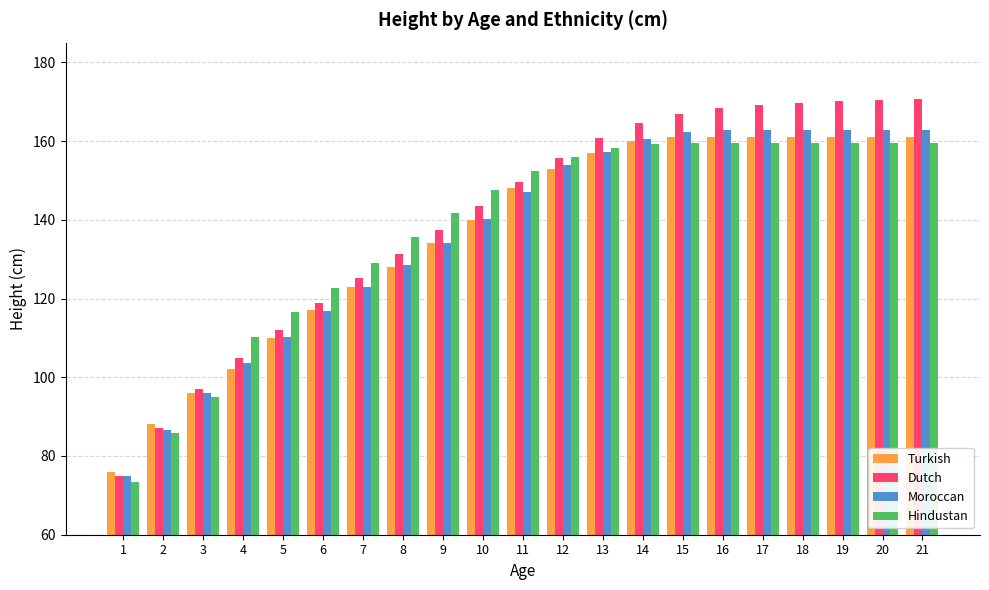

Is the value of Turkish at 11 greater than the value of Hindustan at 9?

Yes